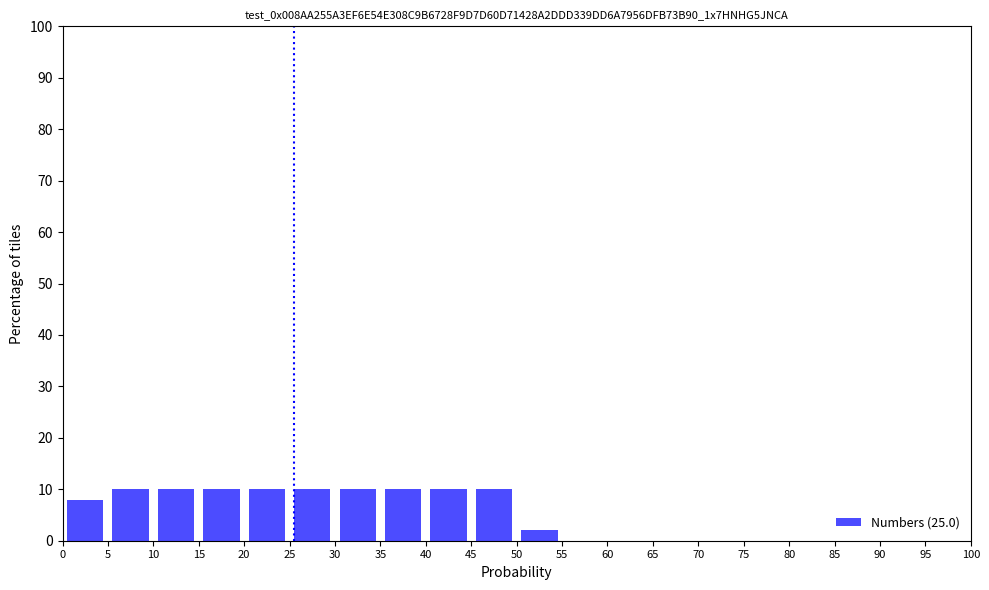

Reading left to right, list every bar in this chart as the range it spans on the x-axis followed by its height. The values are not printed on the chart, so give them approximately, as read against the axis.

0 to 5: 8
5 to 10: 10
10 to 15: 10
15 to 20: 10
20 to 25: 10
25 to 30: 10
30 to 35: 10
35 to 40: 10
40 to 45: 10
45 to 50: 10
50 to 55: 2
55 to 60: 0
60 to 65: 0
65 to 70: 0
70 to 75: 0
75 to 80: 0
80 to 85: 0
85 to 90: 0
90 to 95: 0
95 to 100: 0